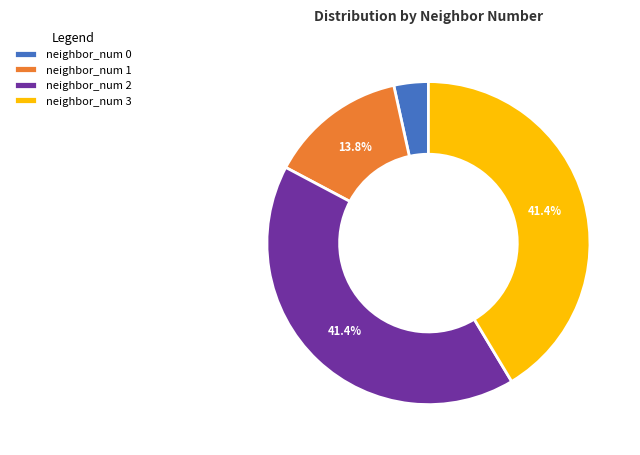

Which category has the smallest portion of the pie?

neighbor_num 0